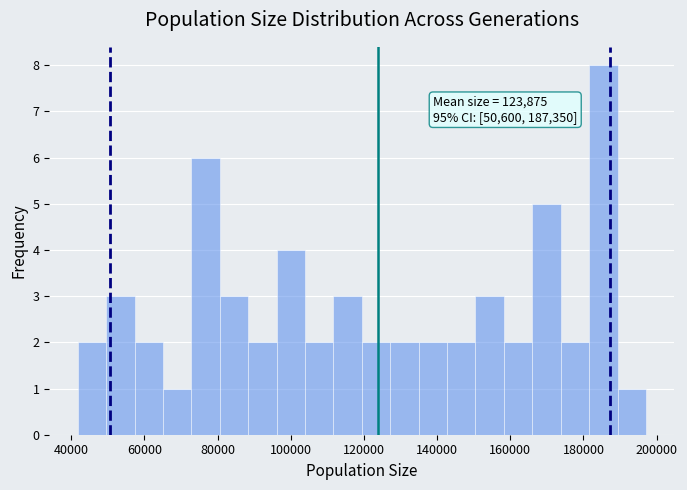

Read against the x-axis, roughly where is the centre of the tallest bar?

186000